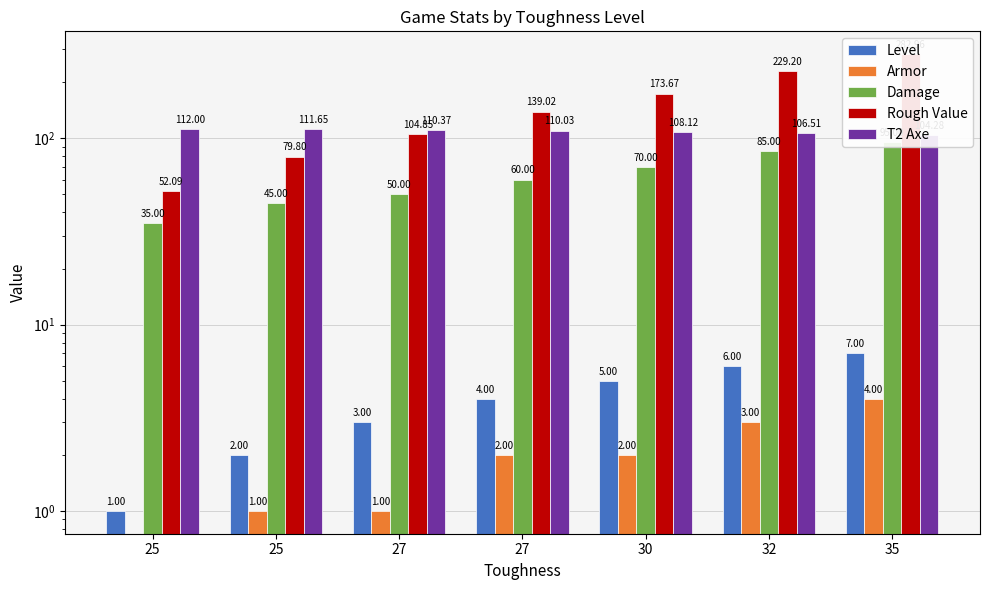

Which series has the largest range (max minus min)?

Rough Value